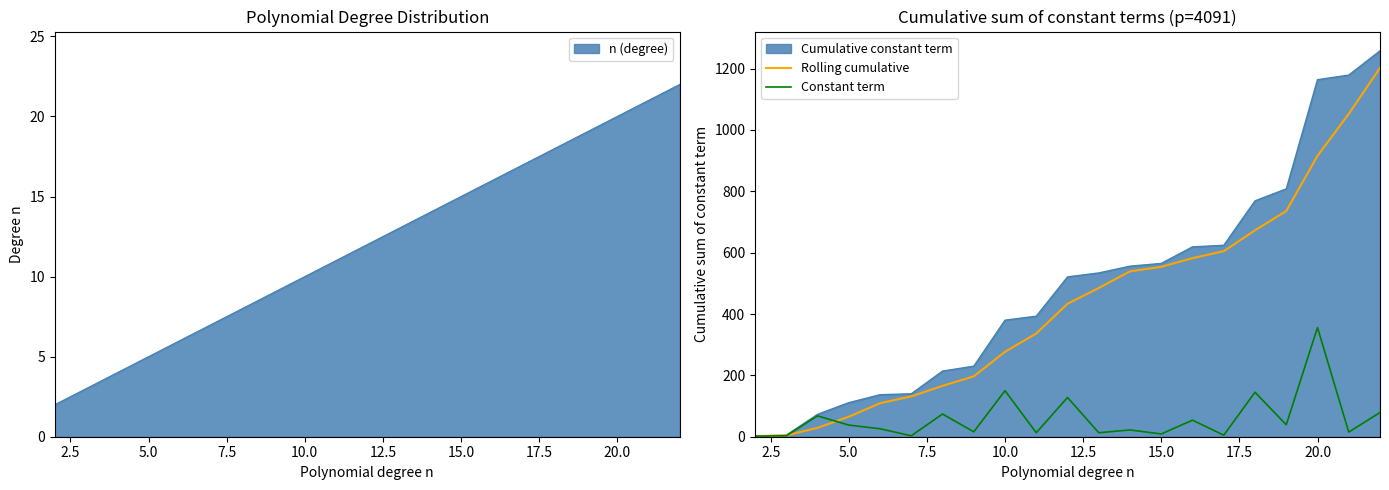

What is the lowest value of the Constant term series?

2.0